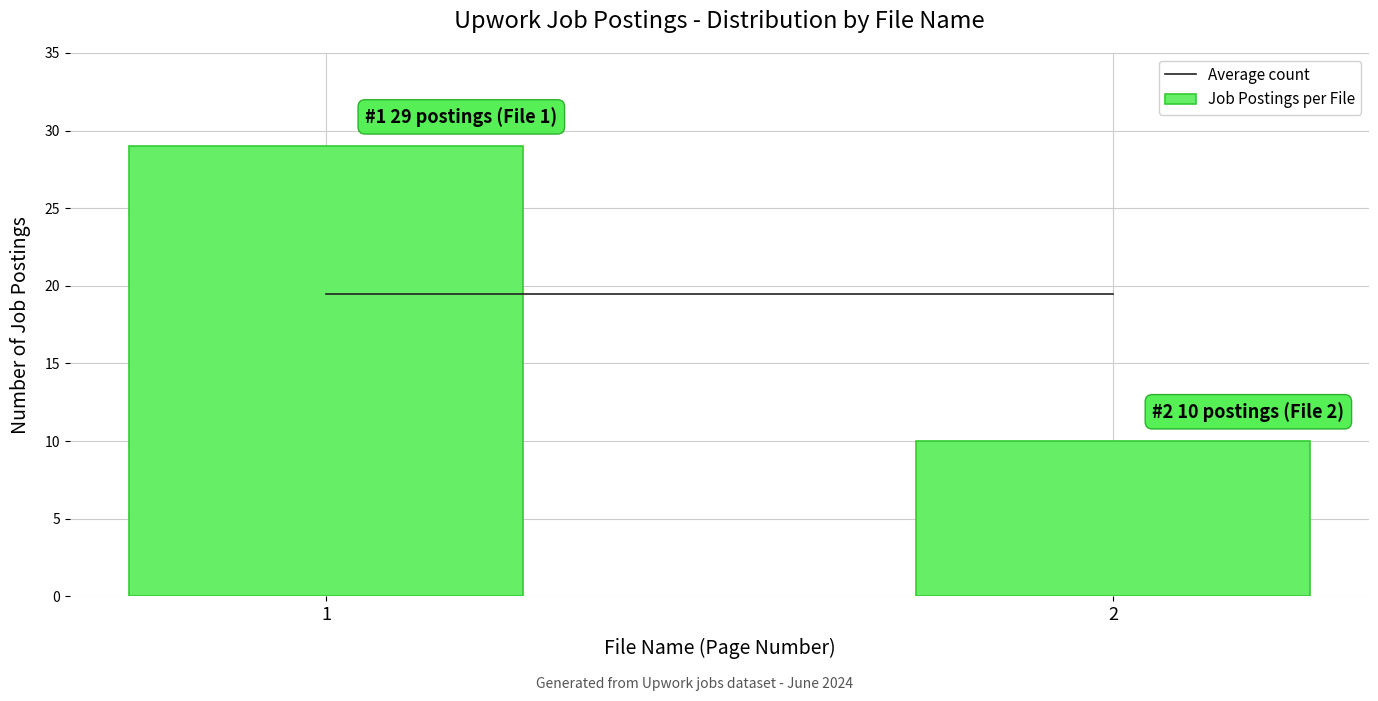

Reading left to right, transcribe all the data shown in this chart.

1=29	2=10